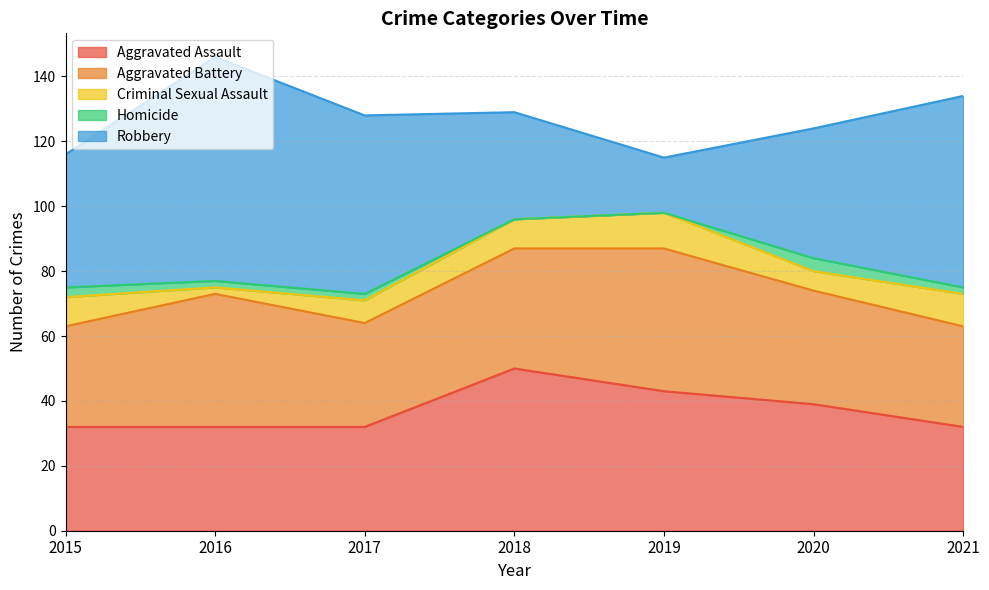

How many interior local peaks does the Homicide series have?

1